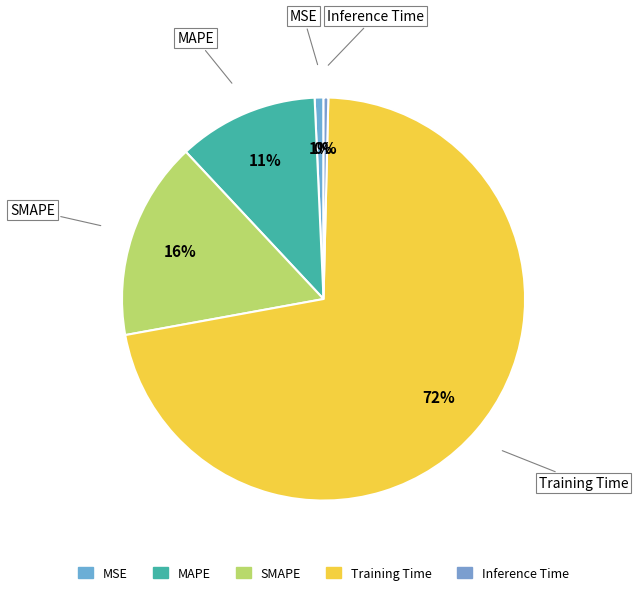

How many segments does this pie chart have?

5